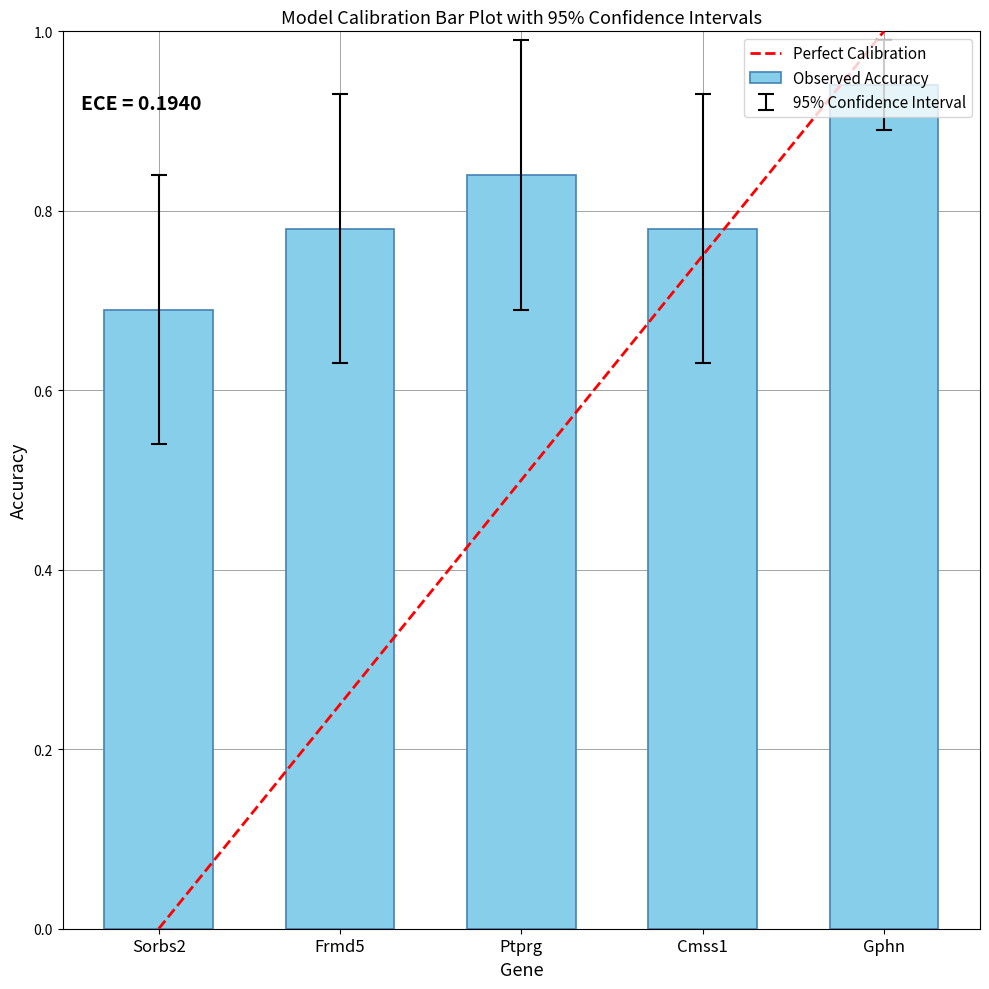

The chart shows a value of 0.4 at Gphn. True or false?

False